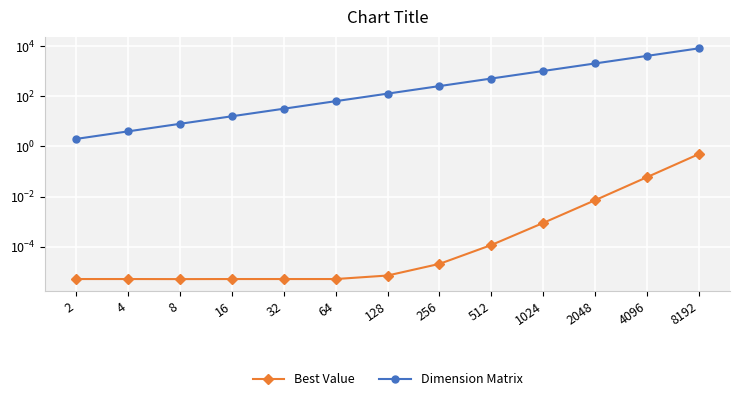

True or false: Best Value and Dimension Matrix intersect in this chart.

False